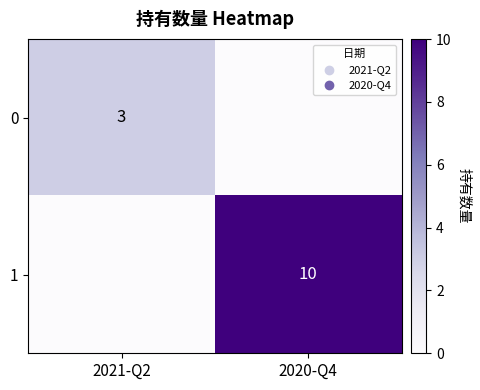

Is the value of 0 at 2021-Q2 greater than the value of 1 at 2020-Q4?

No